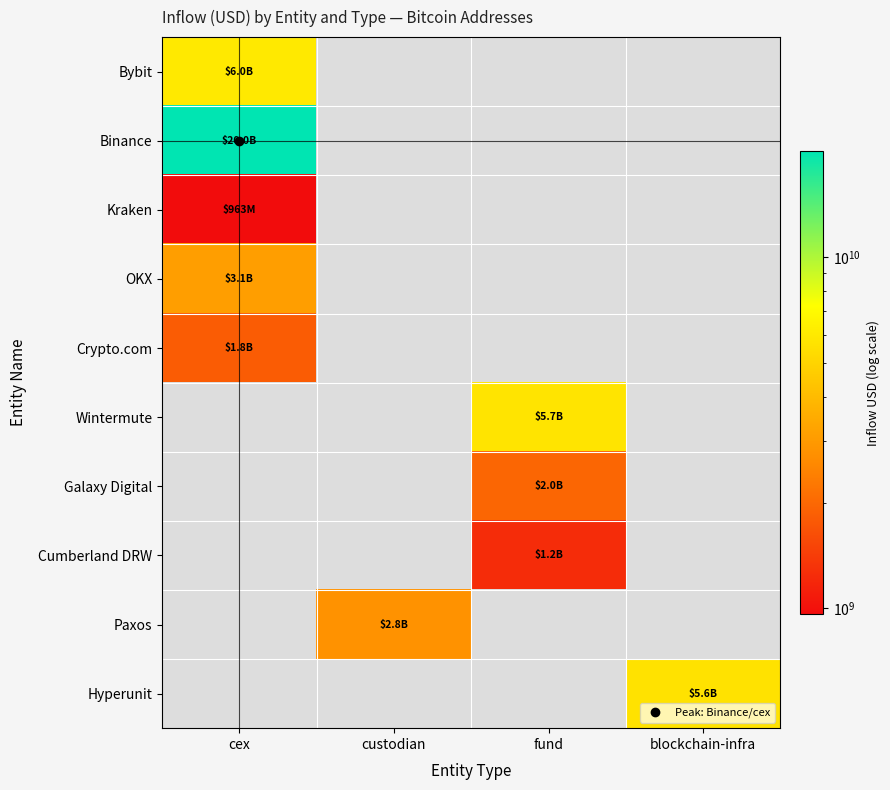

Rank the series at fund from highest to lowest value.

Wintermute, Galaxy Digital, Cumberland DRW, Bybit, Binance, Kraken, OKX, Crypto.com, Paxos, Hyperunit